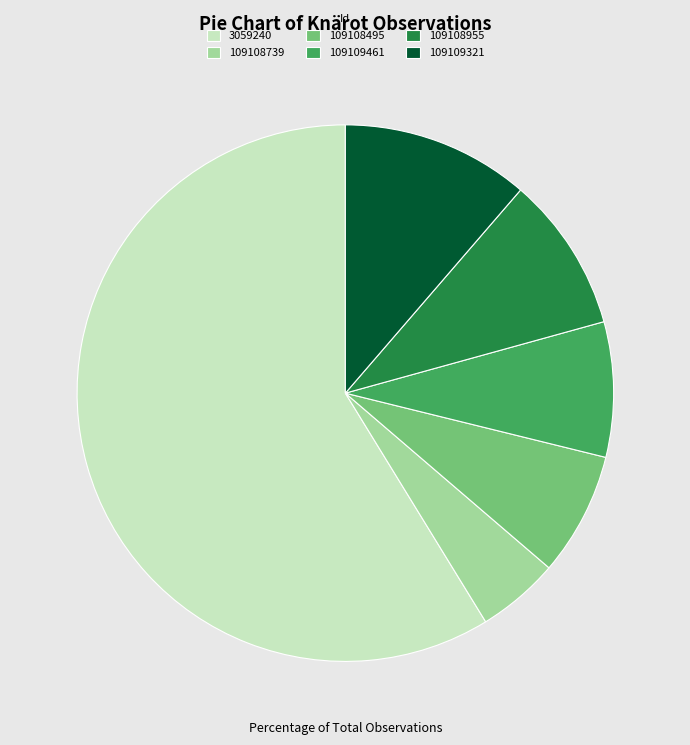

Which has a higher value, 109108955 or 109108739?

109108955